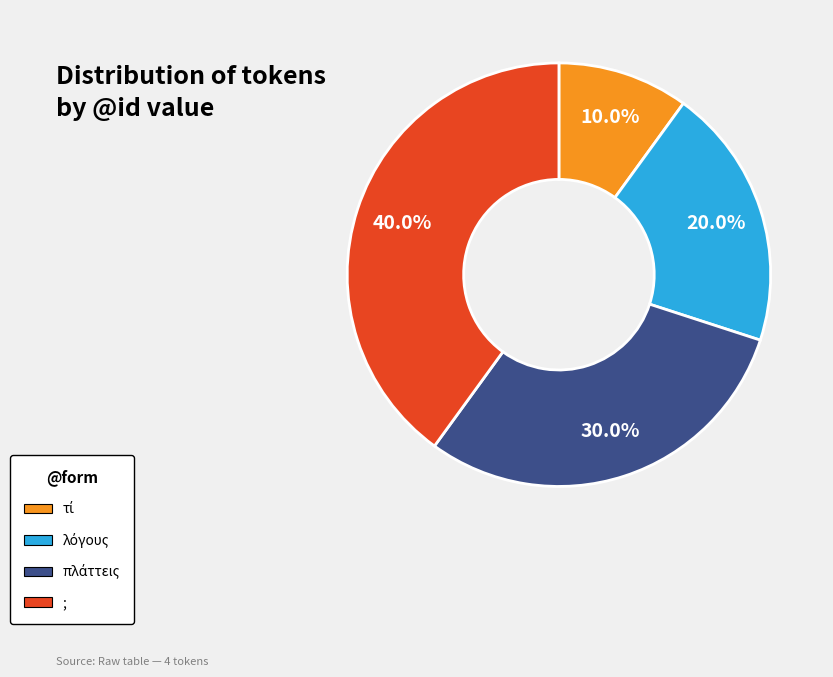

Which slice is the largest?

;